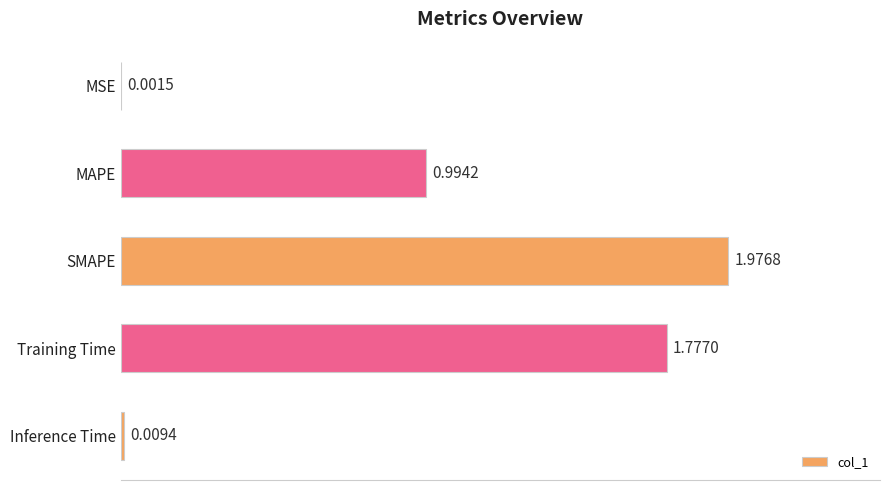

What is the sum of all values?

4.8